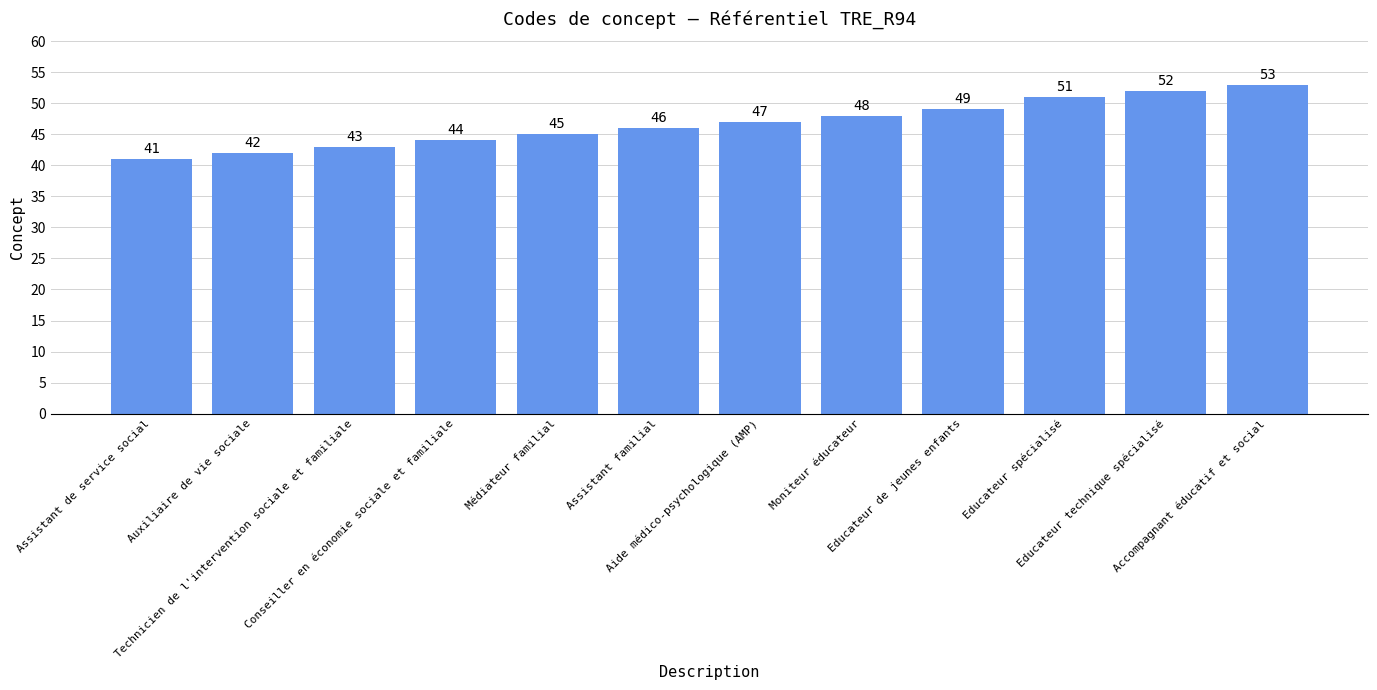

The value at Moniteur éducateur is 48. True or false?

True